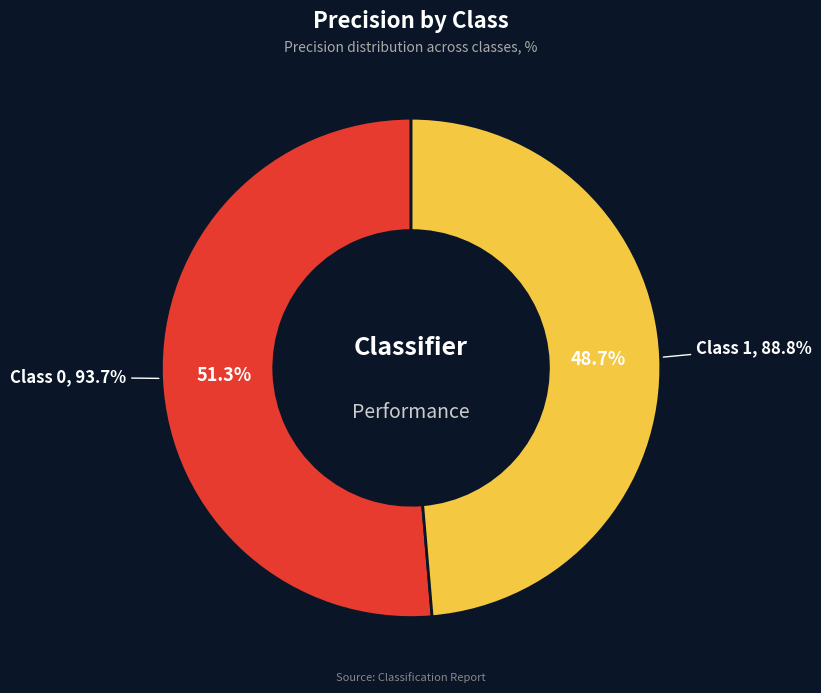

What percentage is the 0 slice, to the nearest percent?

51%